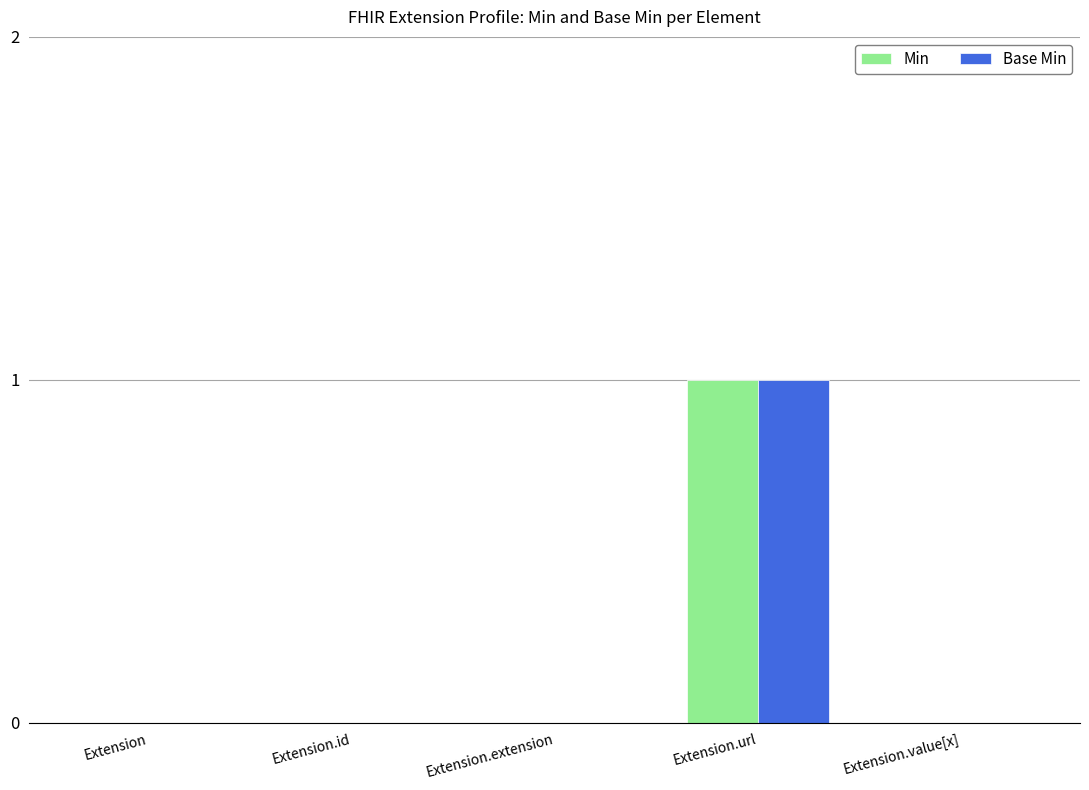

The Base Min series shows 1 at Extension.url. True or false?

True